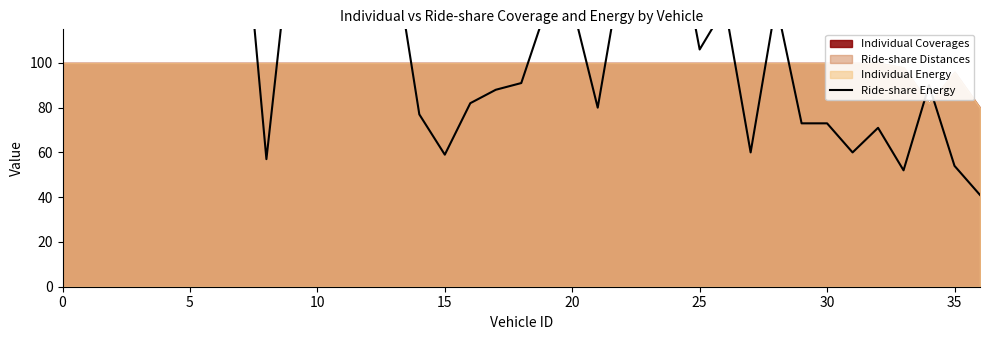

Which has a higher value, 31 or 10?

10